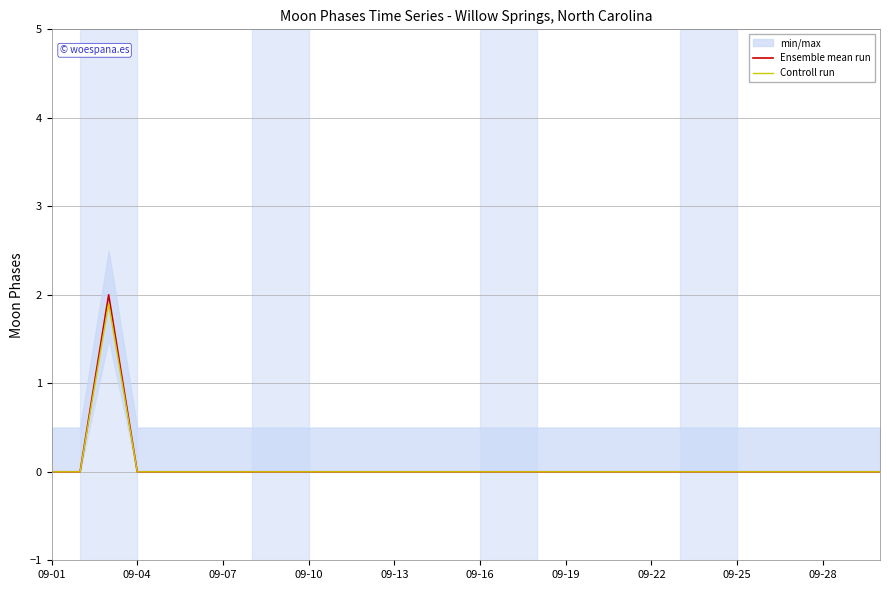

How many lines are shown in the chart?

2